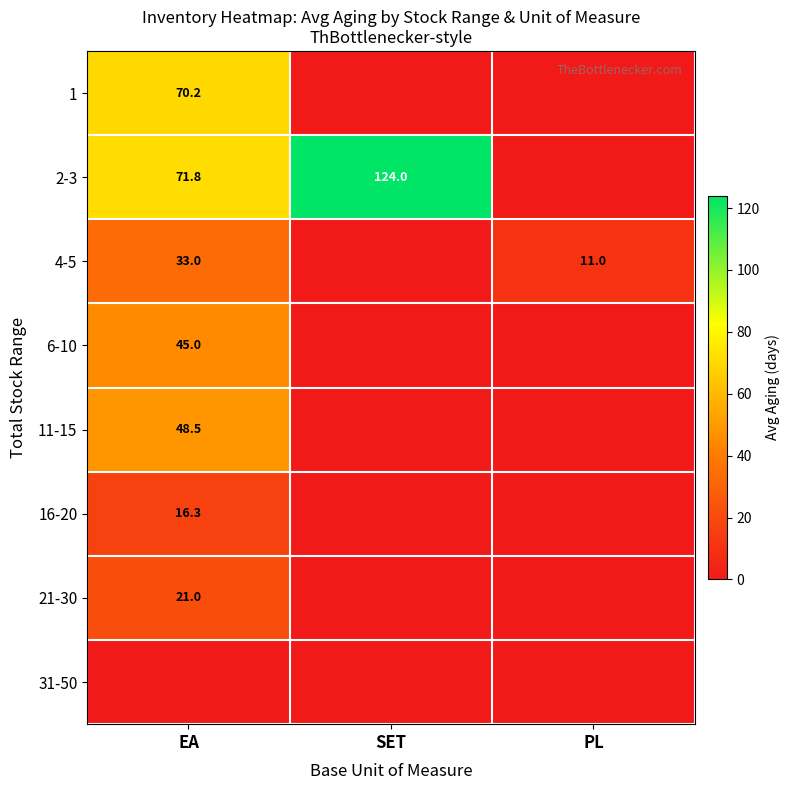

Is the value of 11-15 at EA greater than the value of 2-3 at SET?

No